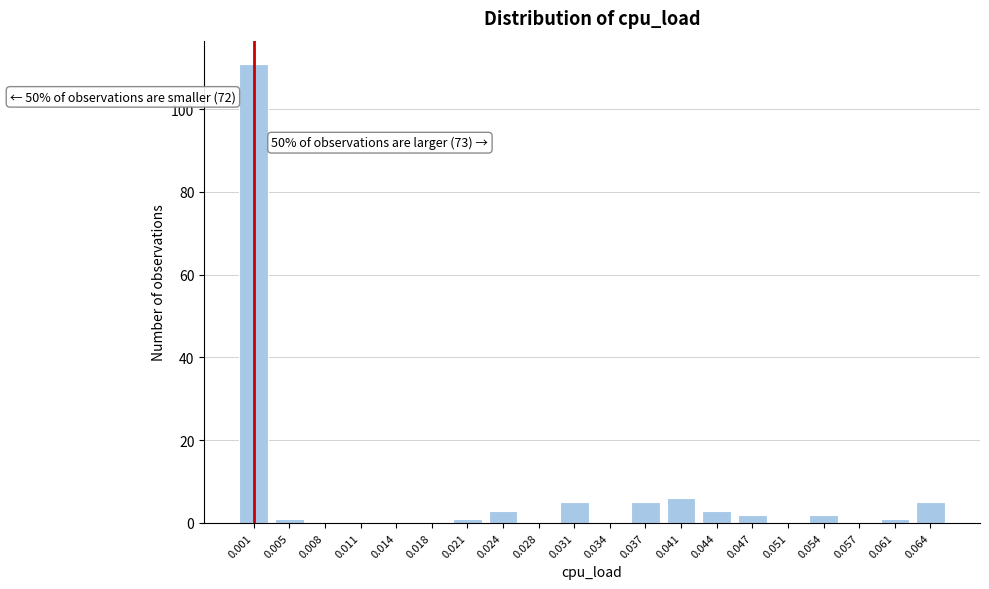

Reading left to right, list all the values displayed in this chart.

0.001=111	0.005=1	0.008=0	0.011=0	0.014=0	0.018=0	0.021=1	0.024=3	0.028=0	0.031=5	0.034=0	0.037=5	0.041=6	0.044=3	0.047=2	0.051=0	0.054=2	0.057=0	0.061=1	0.064=5